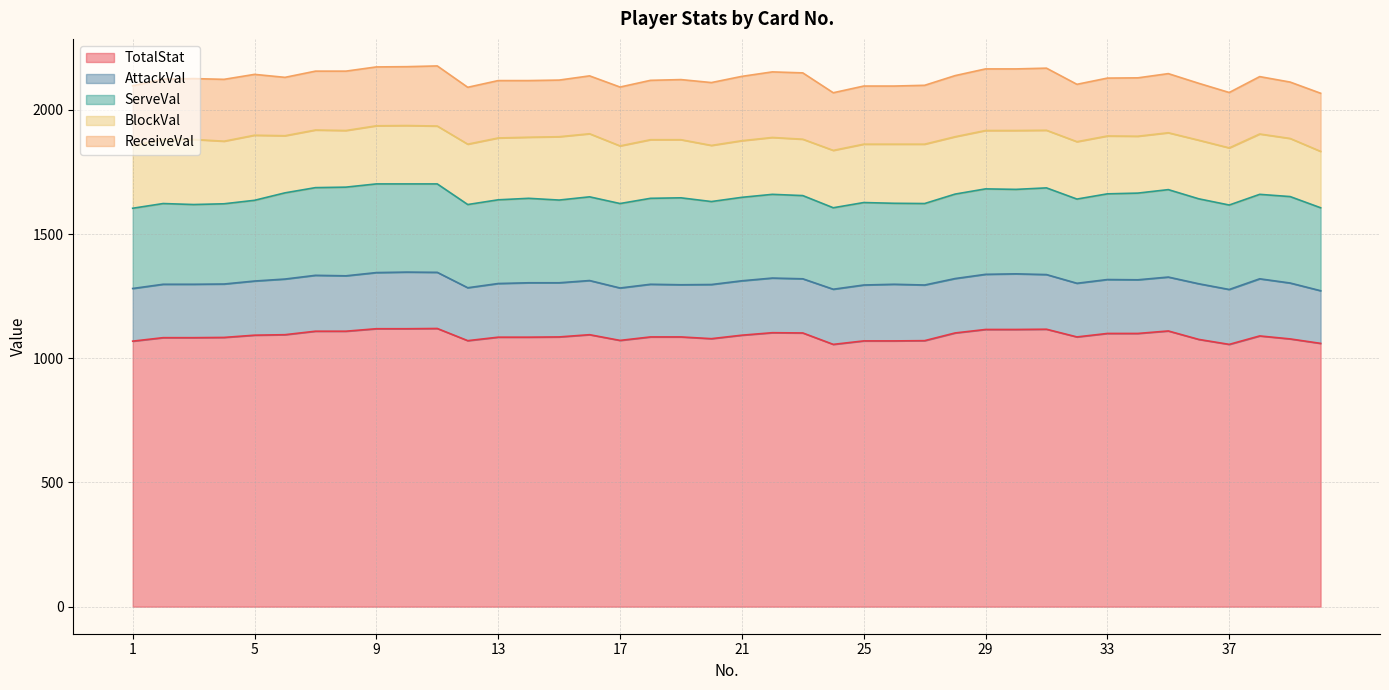

What is the greatest value displayed?

1120